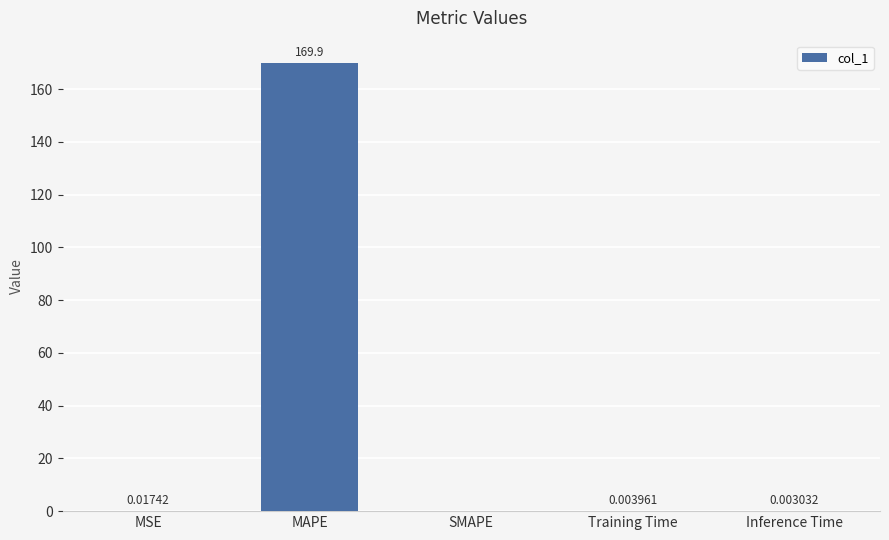

What is the sum of the values at MAPE and Inference Time?

169.9